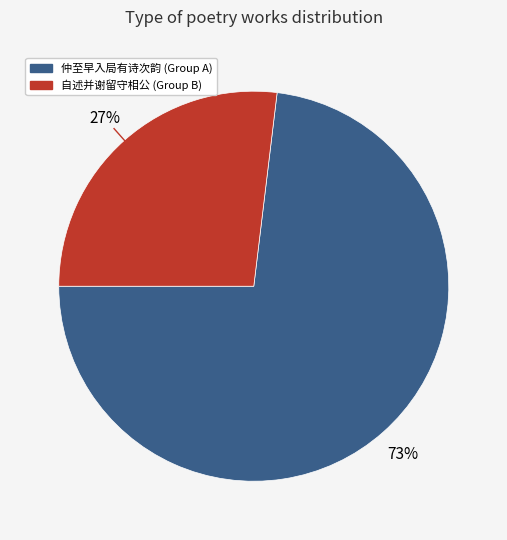

Does any single category account for the majority?

Yes